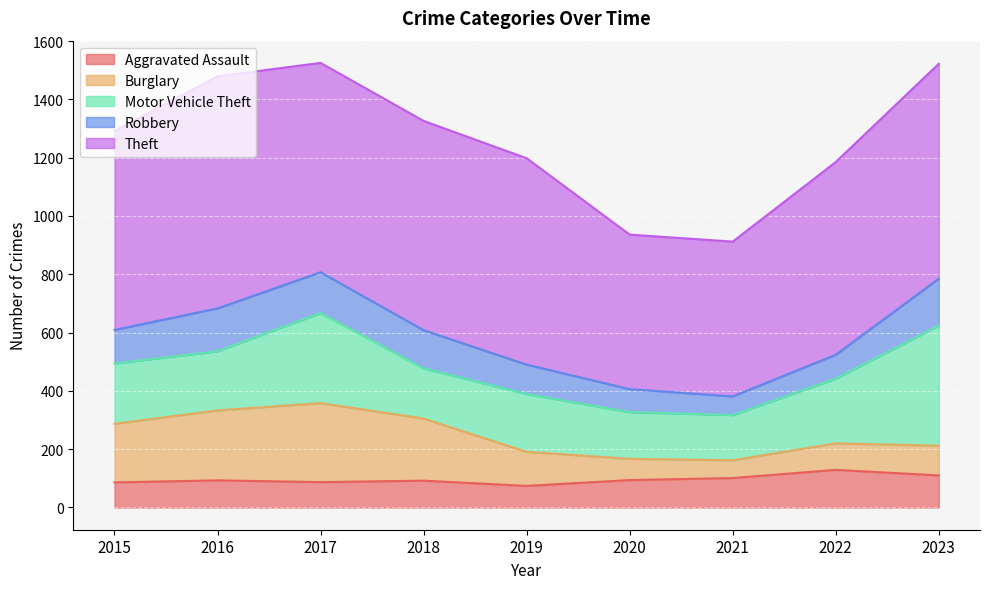

True or false: Motor Vehicle Theft and Theft cross at least once.

False